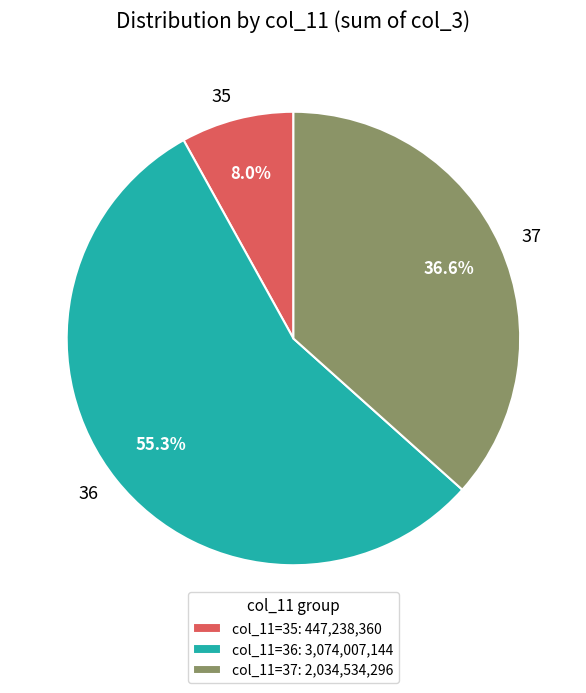

To the nearest percent, what is the difference between the largest and smallest slice percentages?

47%